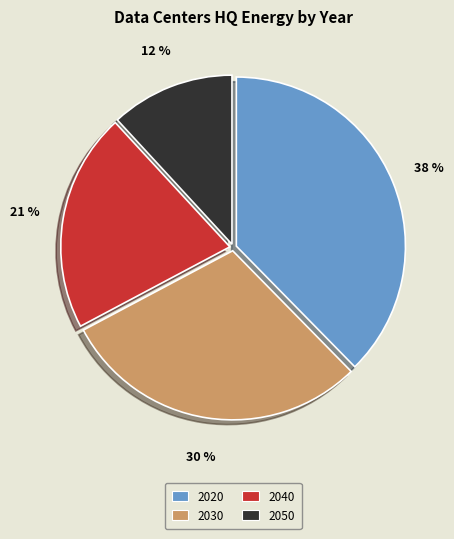

What percentage is the 2020 slice, to the nearest percent?

38%